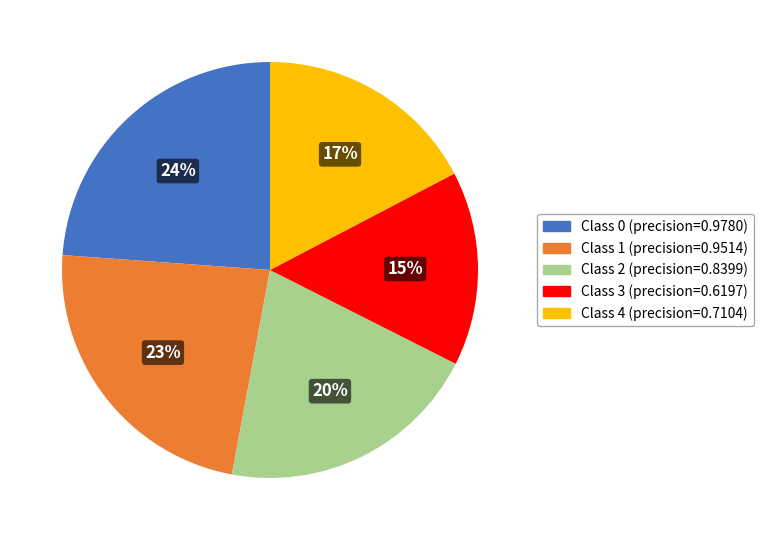

How many segments does this pie chart have?

5